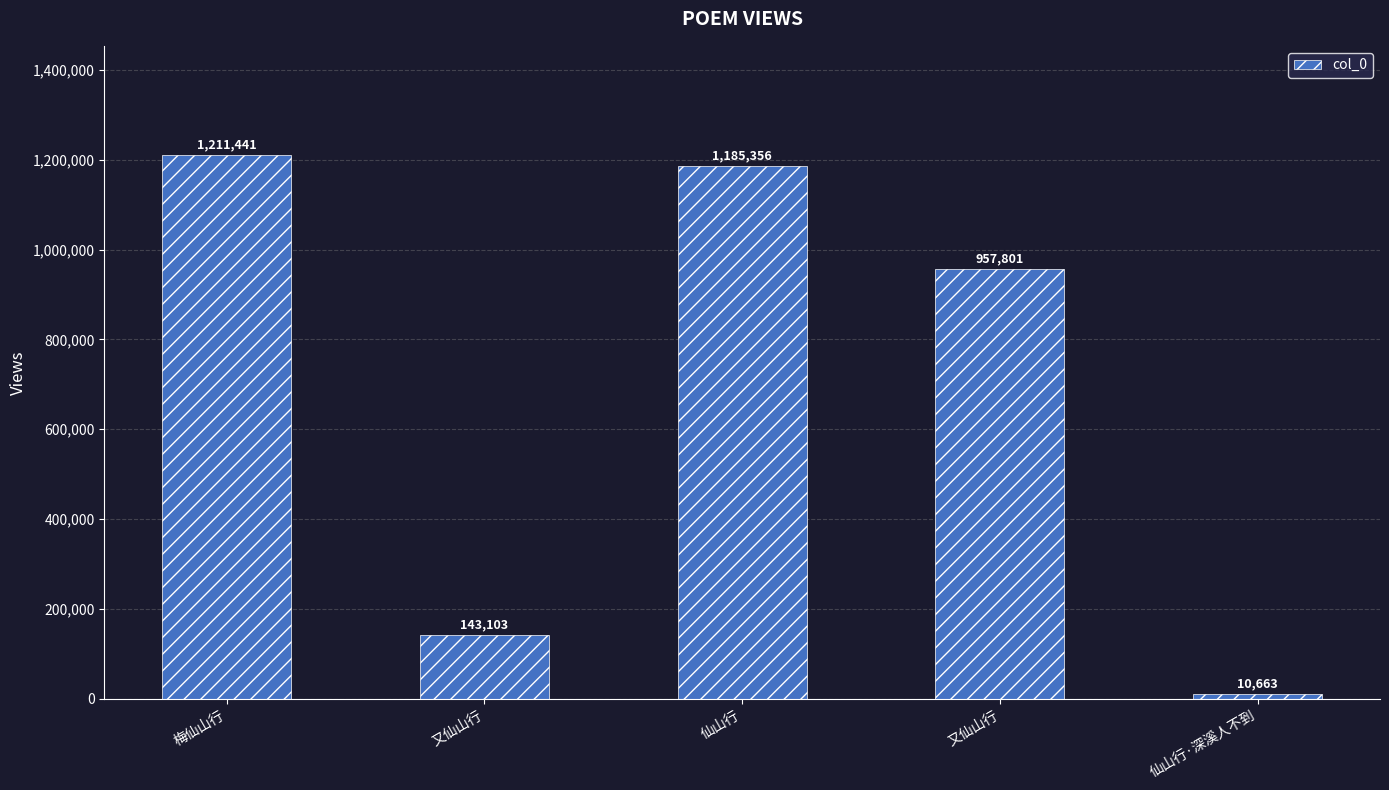

Are the bars horizontal?

No